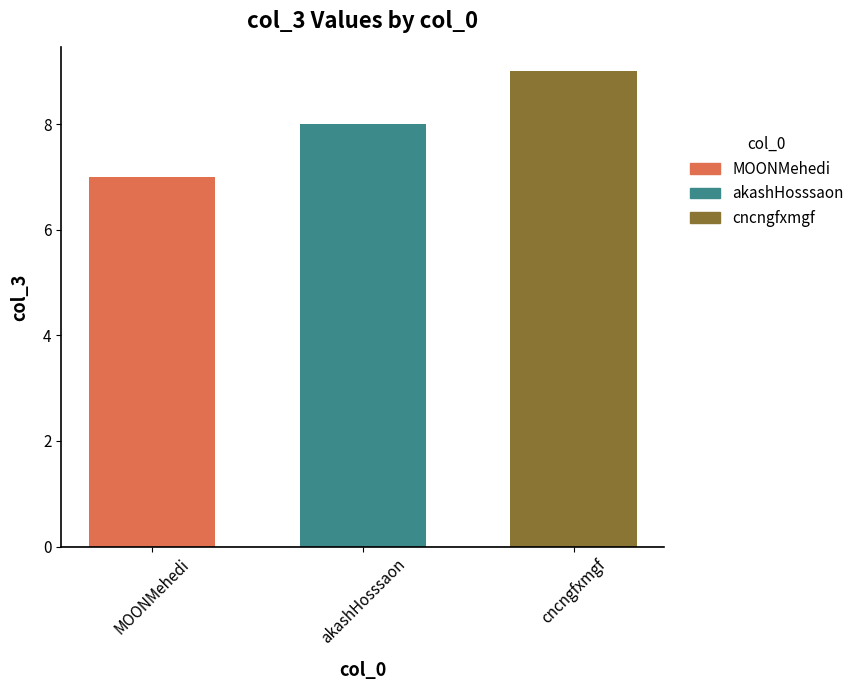

Between akashHosssaon and cncngfxmgf, which is larger?

cncngfxmgf